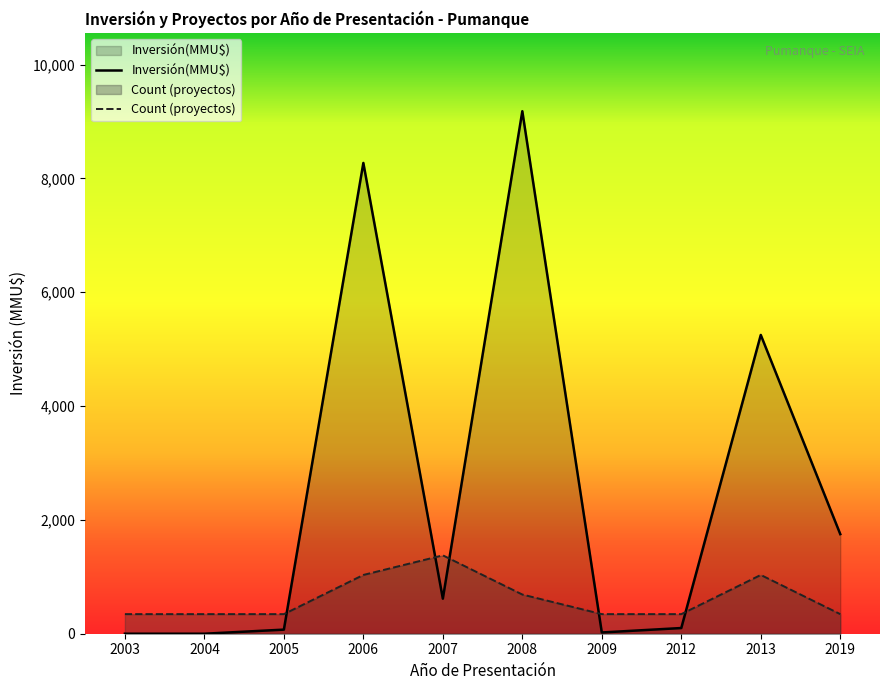

Where is the first local maximum for Inversión(MMU$)?

2006